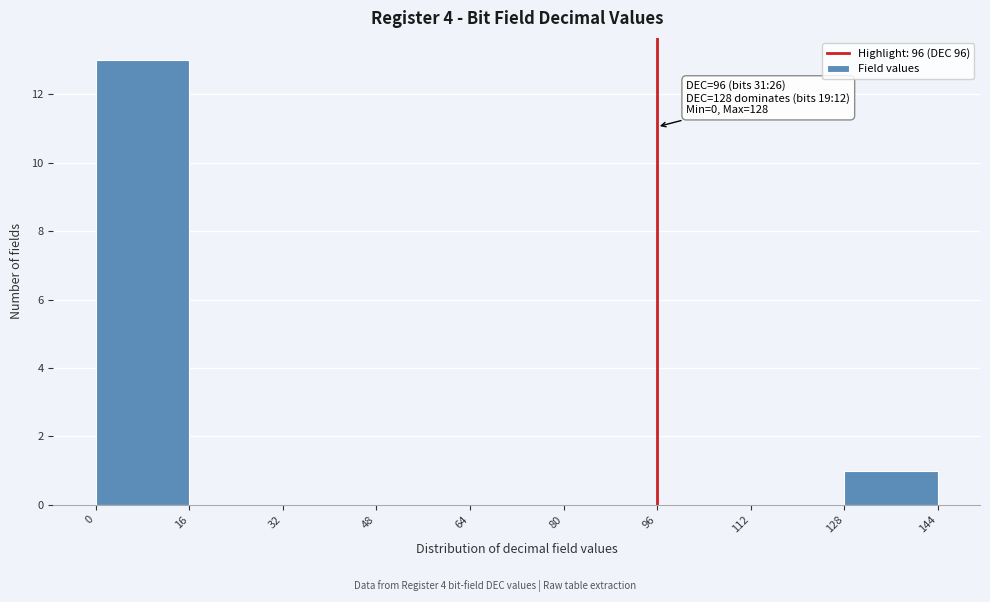

Over which range of the x-axis is the bar tallest?

0 to 16